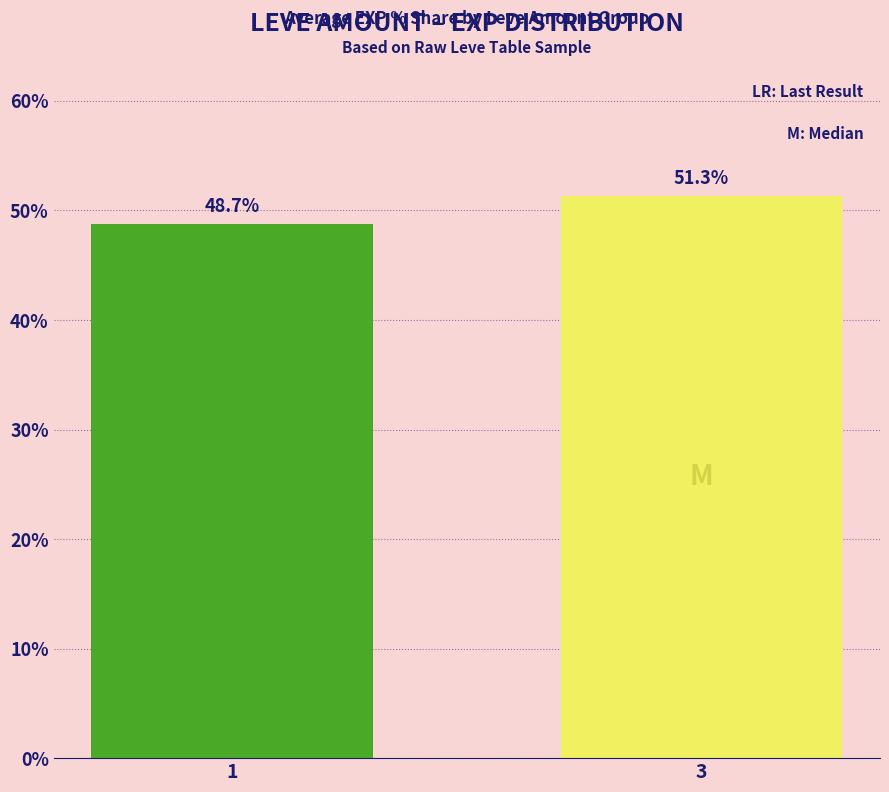

Reading left to right, transcribe all the data shown in this chart.

1=48.7	3=51.3